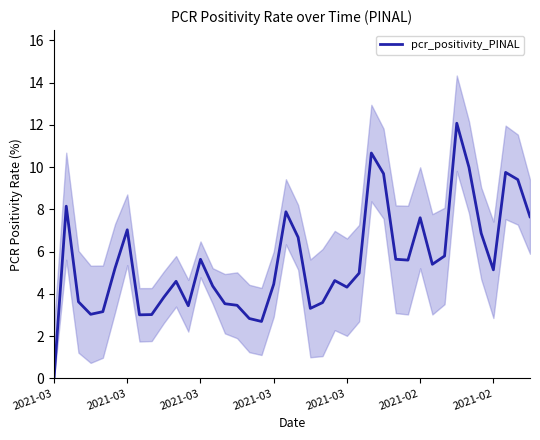

At which category does the data reach its first local peak?

2021-03